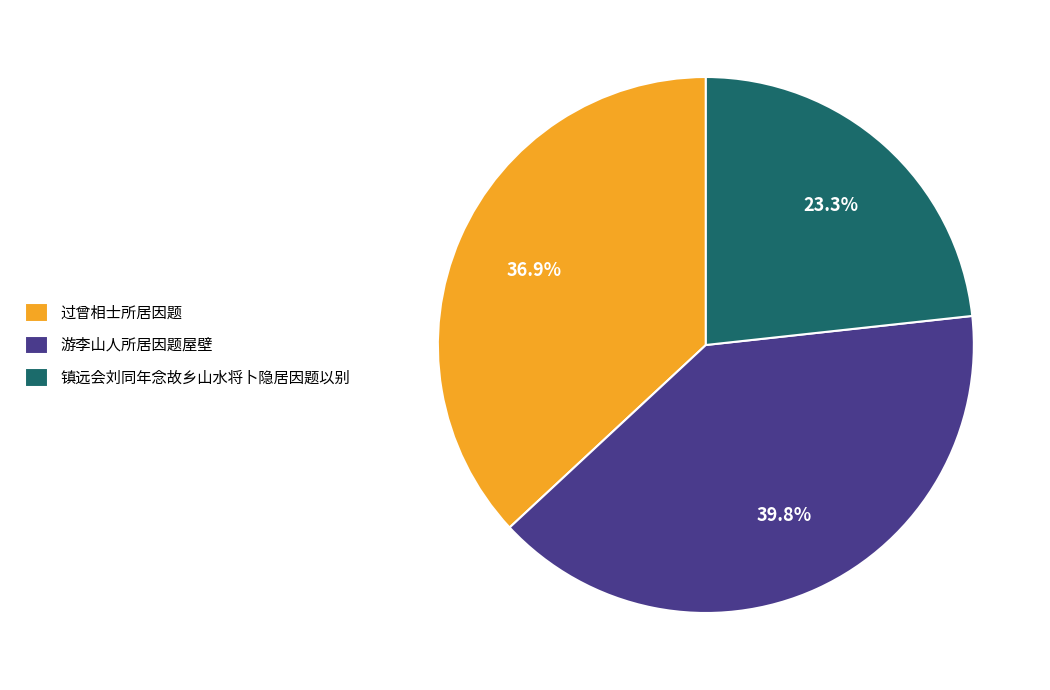

How many slices are in this pie chart?

3